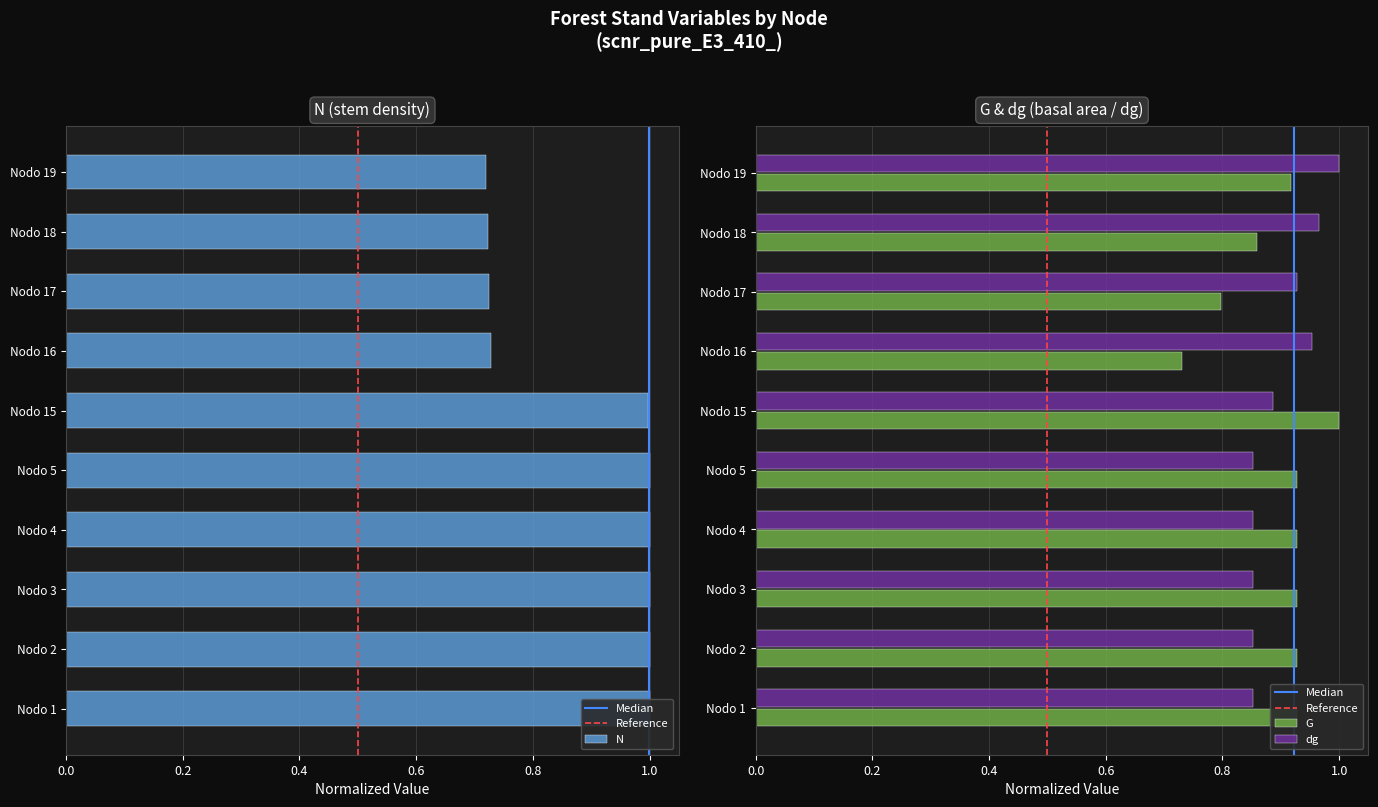

Is it true that dg equals 0.9 at Nodo 4?

True